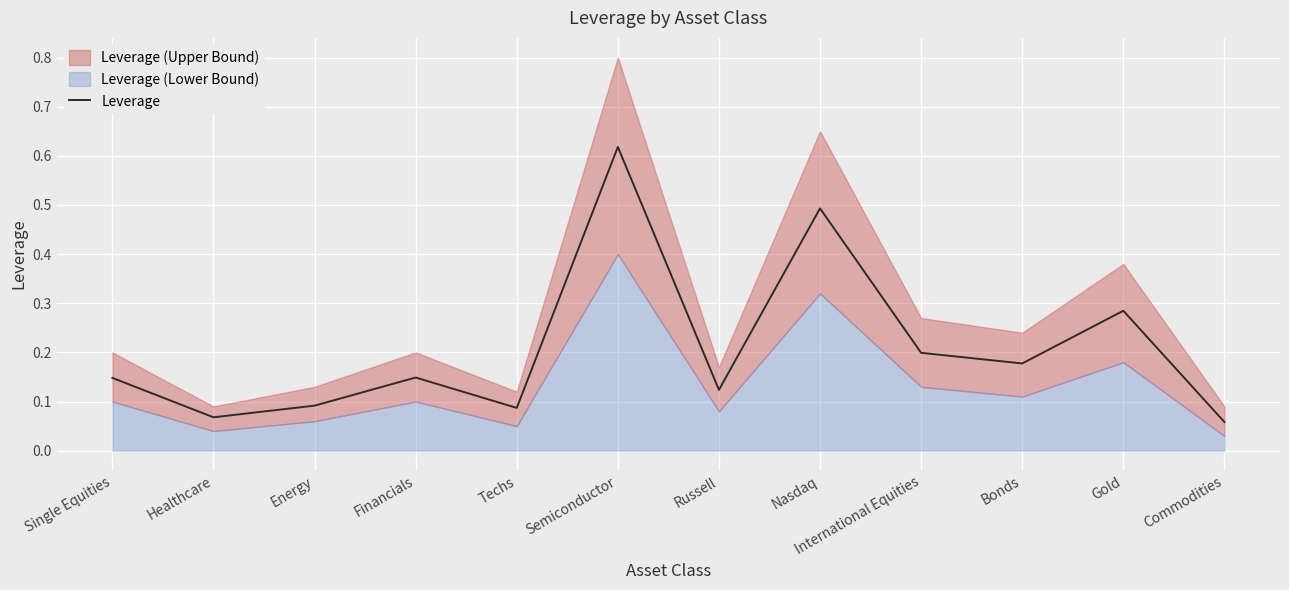

At which category does the data reach its first local peak?

Financials